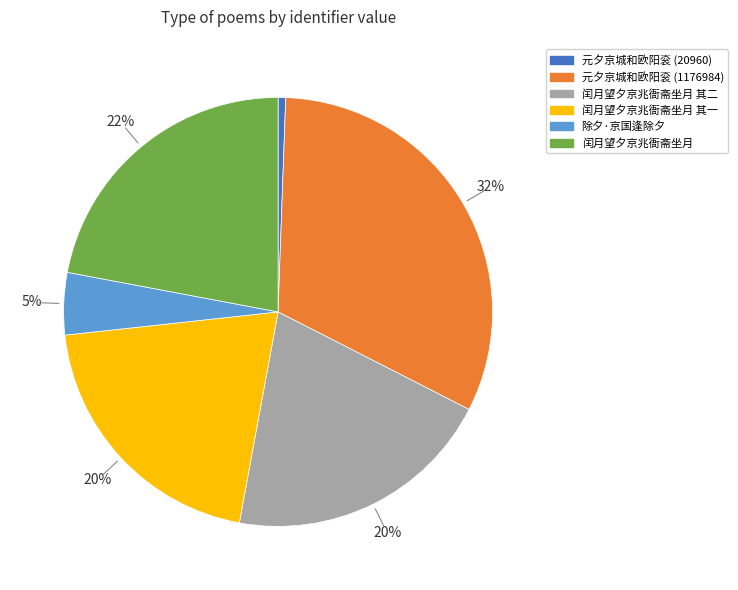

To the nearest percent, what is the average slice percentage?

17%